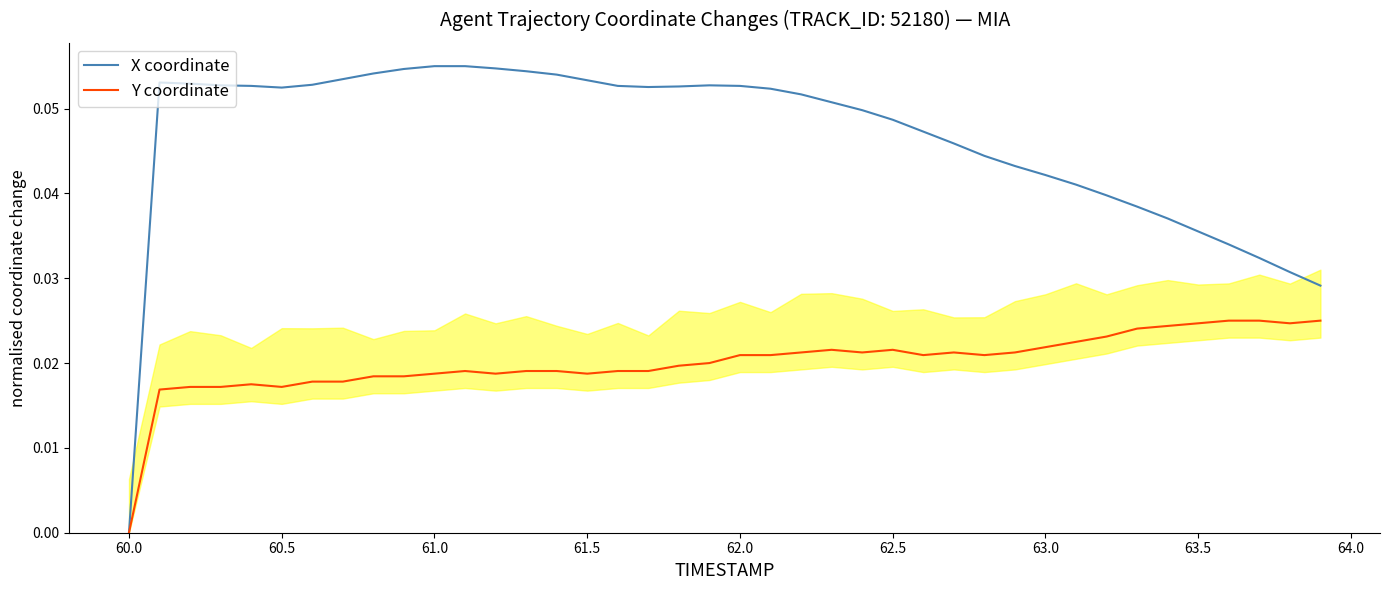

True or false: X coordinate and Y coordinate intersect in this chart.

False